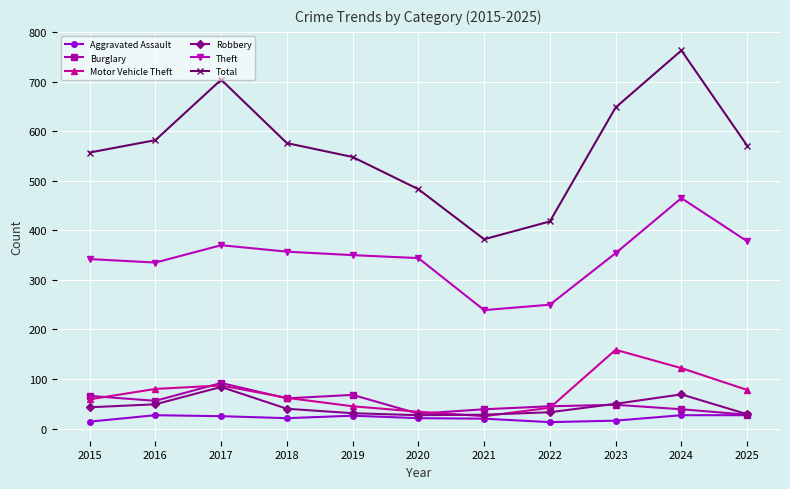

The Burglary series shows 45 at 2022. True or false?

True